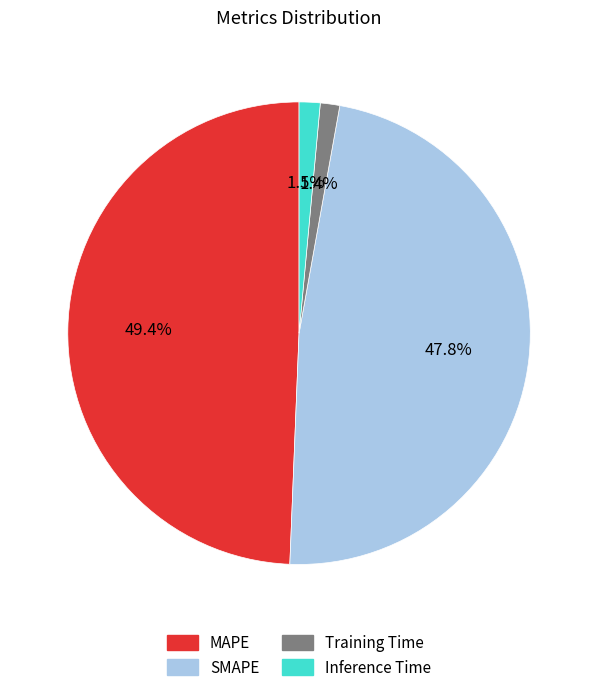

What percentage is the Training Time slice, to the nearest percent?

1%